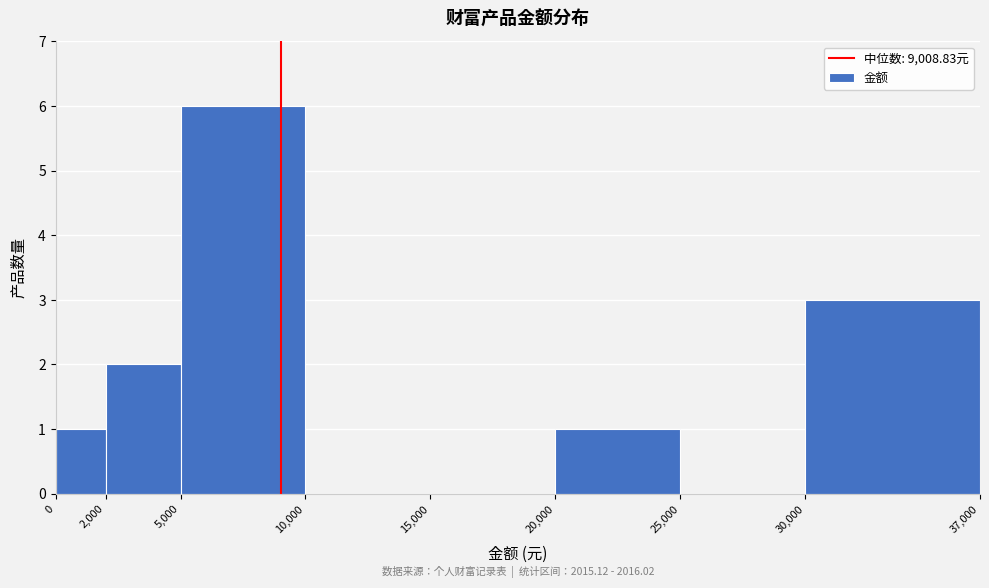

Which range on the x-axis has the tallest bar?

5,000 to 10,000